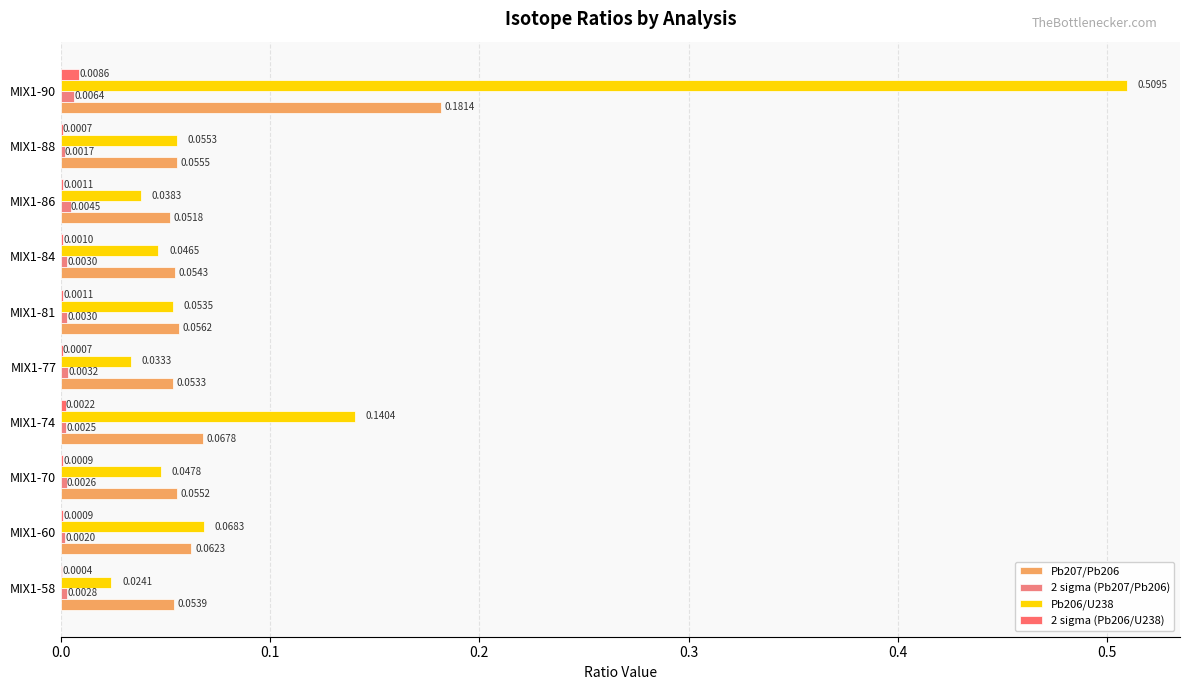

How many data points does each series have?

10